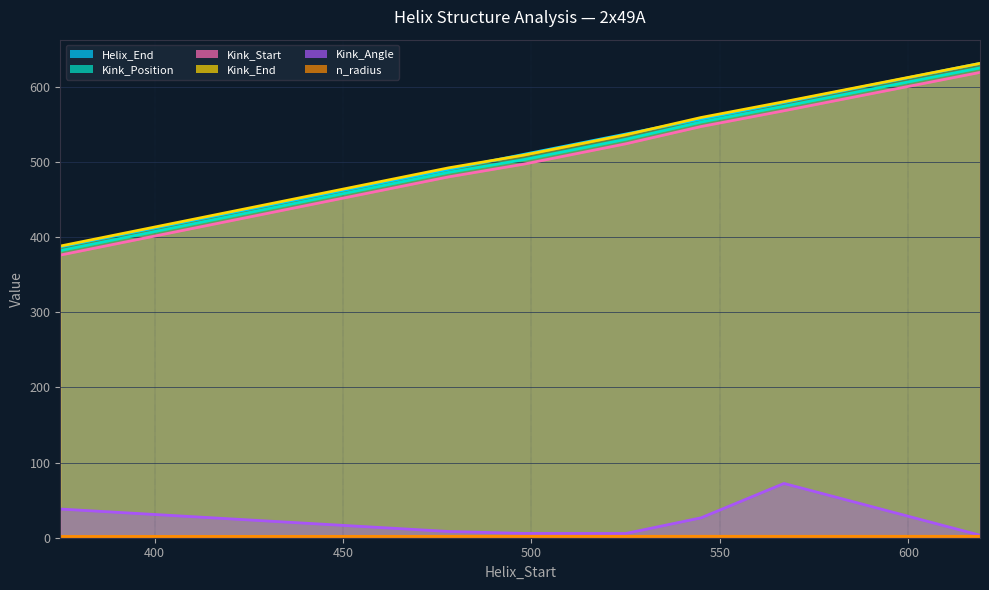

True or false: Kink_Angle and Kink_End cross at least once.

False